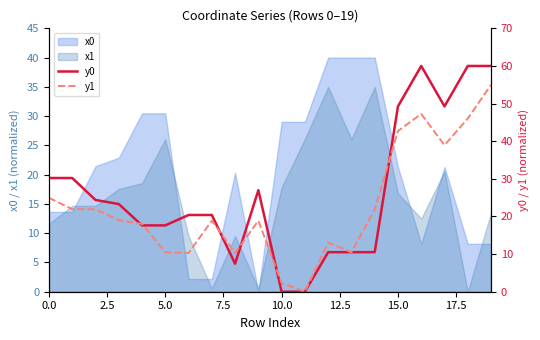

True or false: x1 has a value of 11.6 at 0.0.

True